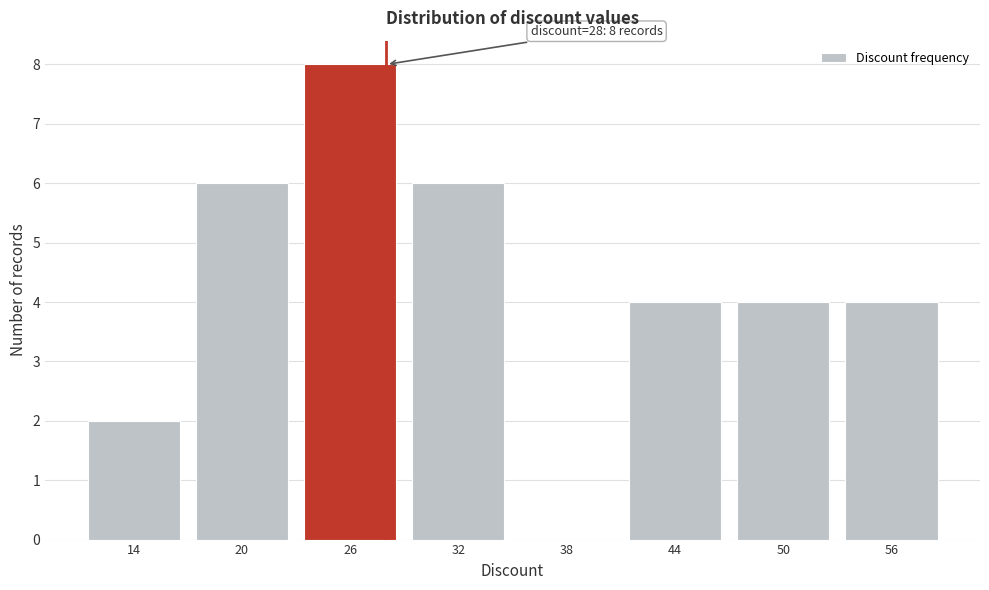

Which range on the x-axis has the tallest bar?

23 to 29